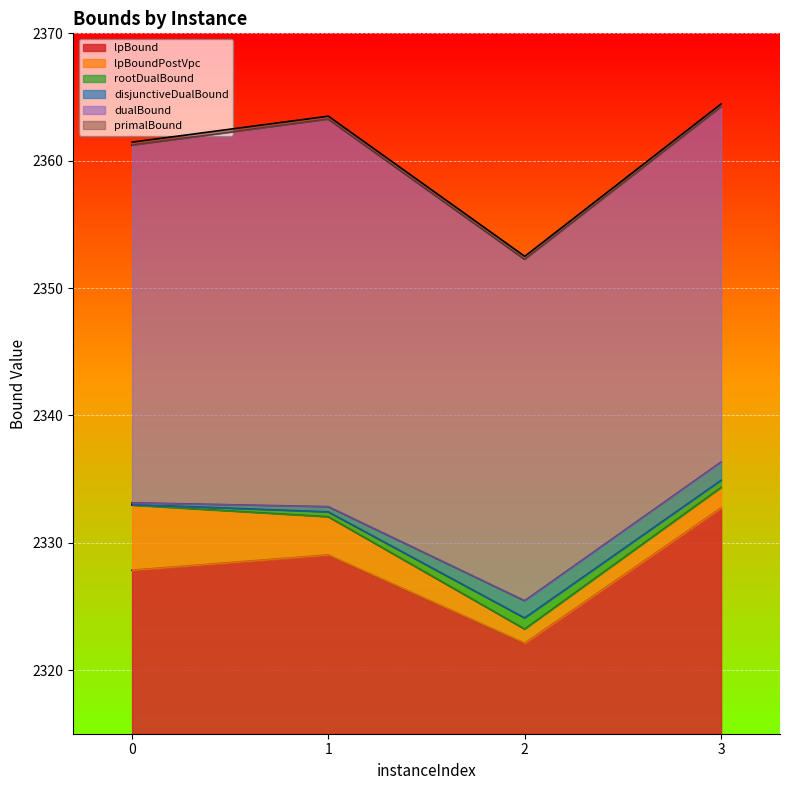

Reading right to left, transcribe all the data shown in this chart.

lpBound: 2332.7	2322.1	2329.0	2327.8
disjunctiveDualBound: 2336.3	2325.4	2332.8	2333.1
lpBoundPostVpc: 2334.3	2323.2	2332.0	2333.0
rootDualBound: 2334.9	2324.1	2332.4	2333.0
dualBound: 2364.2	2352.3	2363.3	2361.2
primalBound: 2364.5	2352.5	2363.5	2361.5